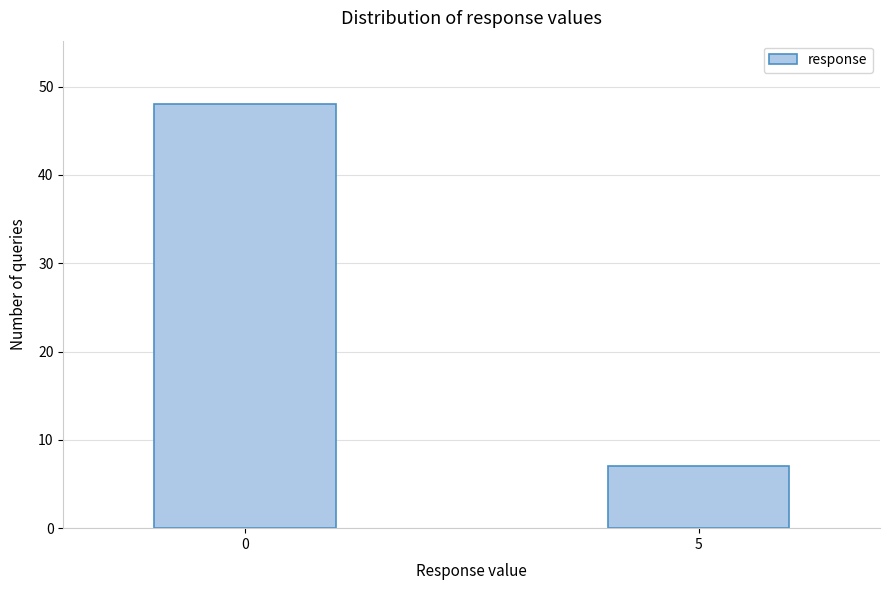

Reading left to right, list all the values displayed in this chart.

0=48	5=7